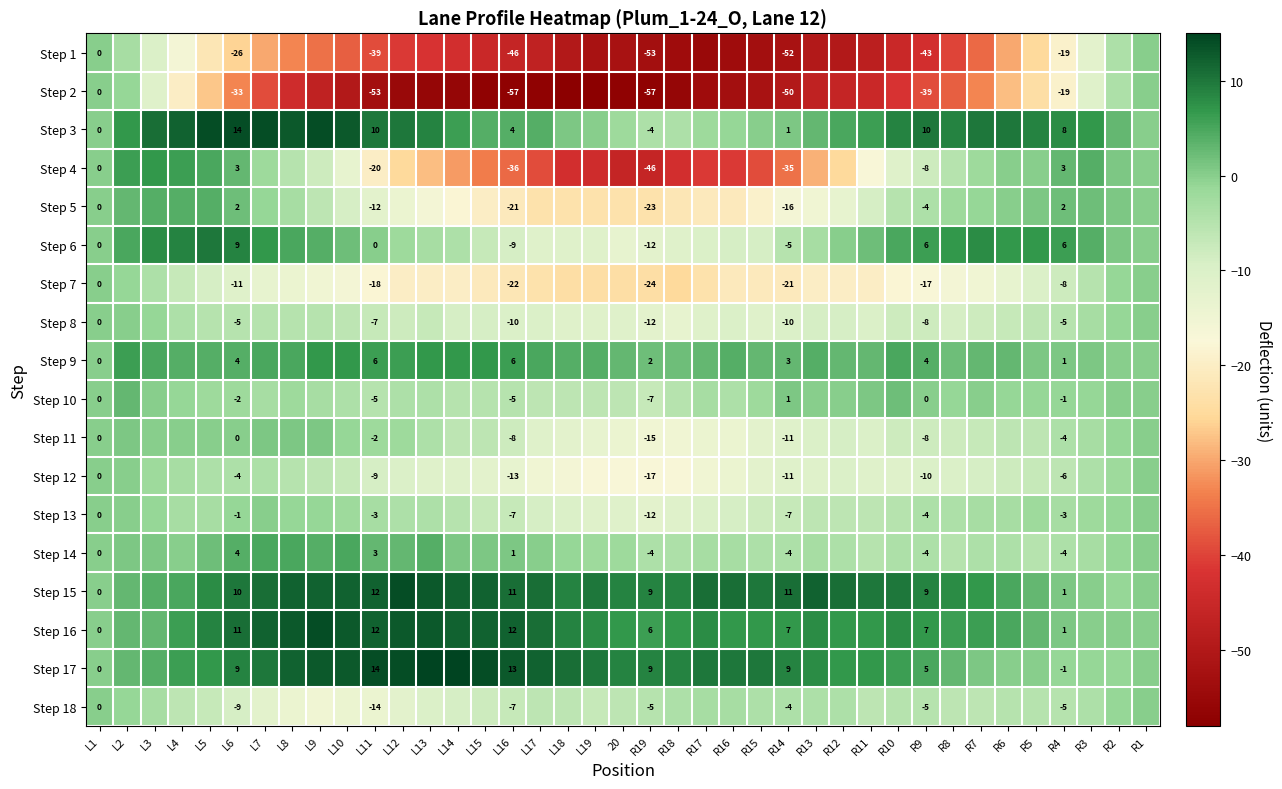

What is the maximum value shown in the chart?

15